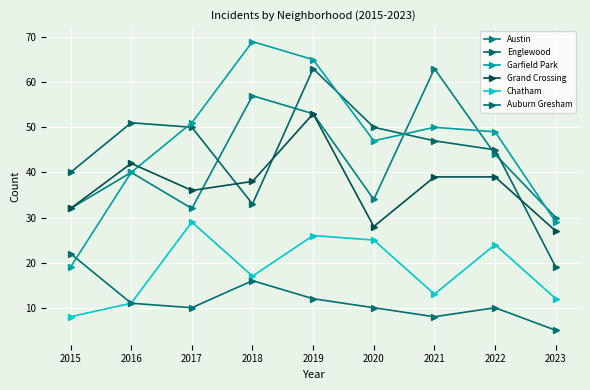

At how many categories does at least one series exceed 20?

9